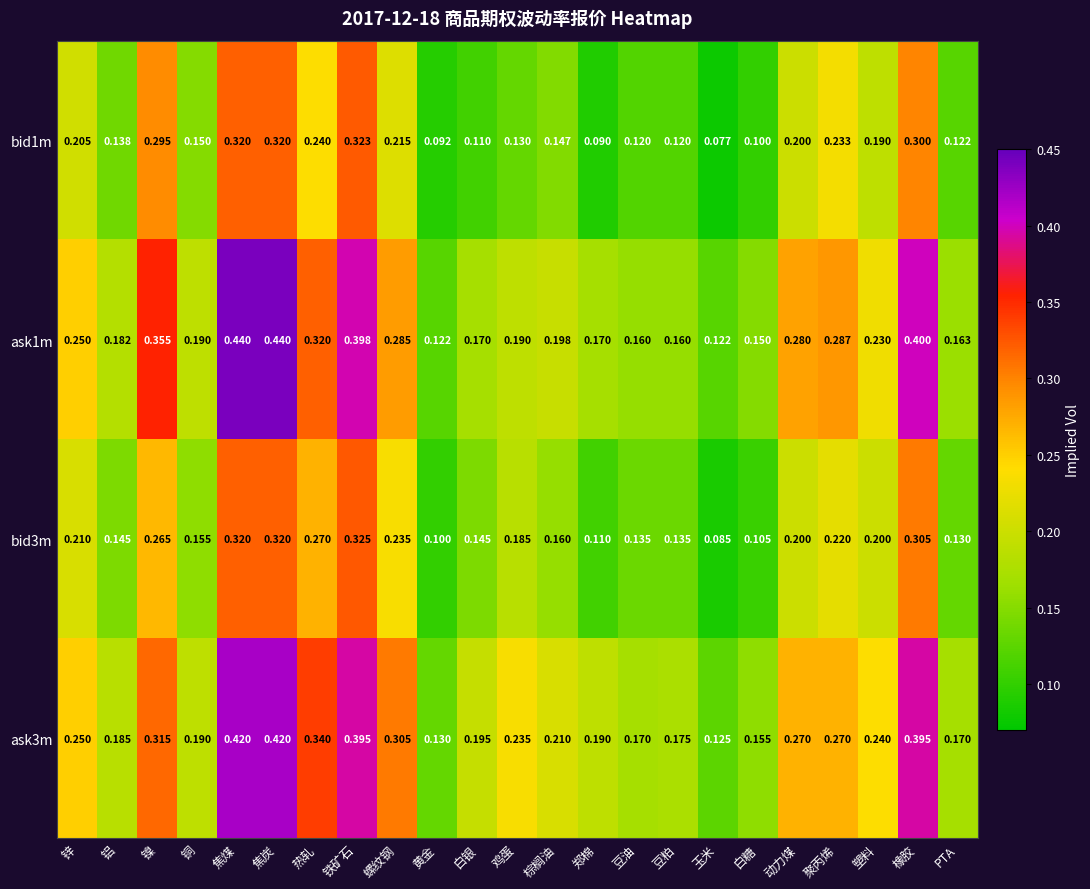

What is the greatest value displayed?

0.4